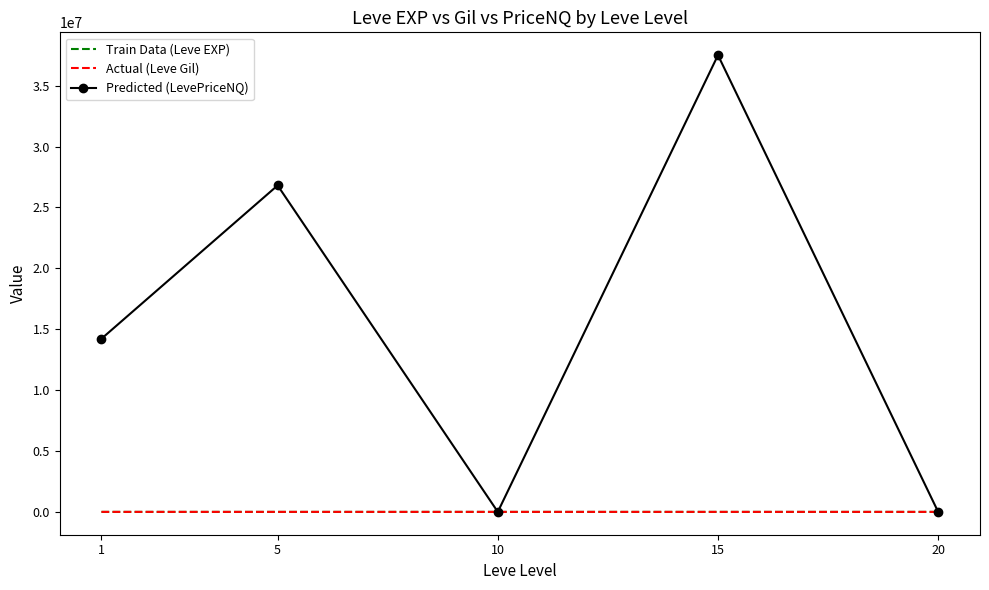

How many interior local peaks does the Predicted (LevePriceNQ) series have?

2